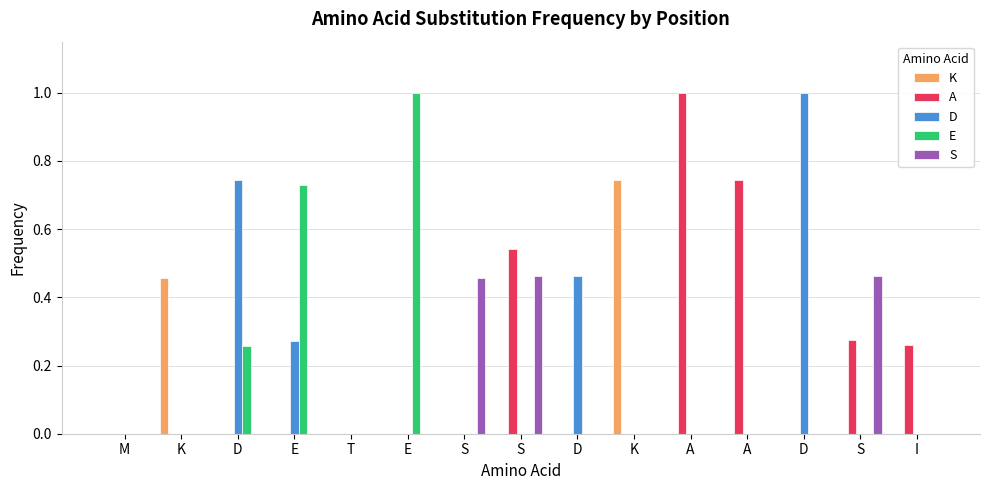

What is the difference between the second highest and second lowest values in the K series?

0.5